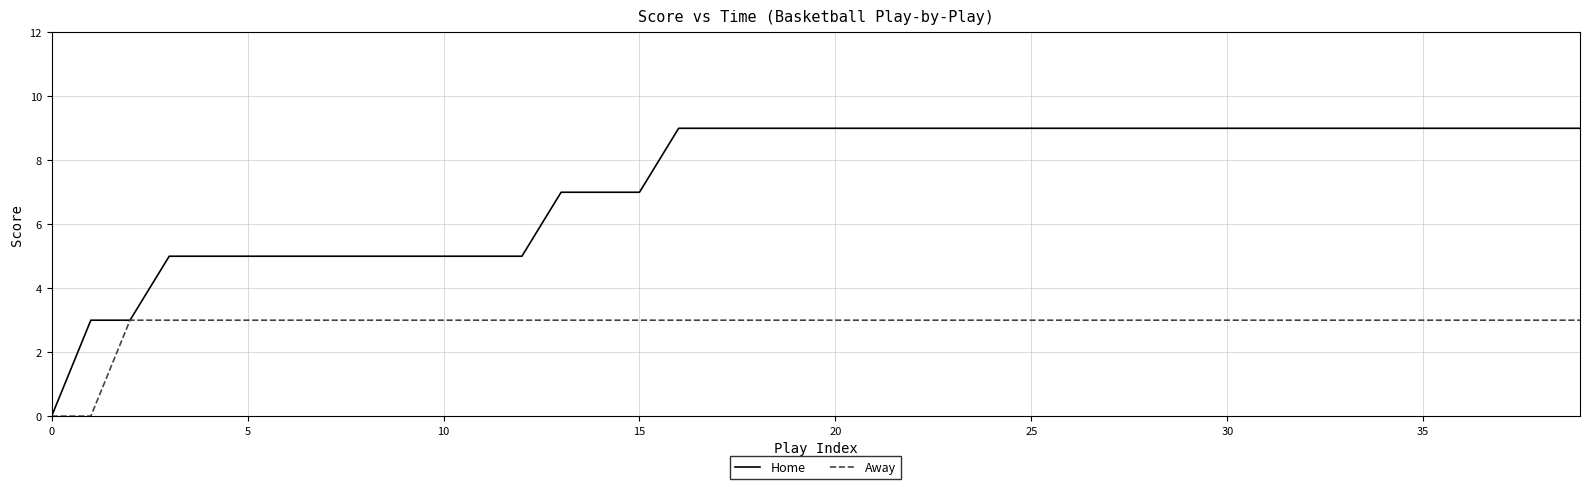

What is the sum of all Away values?

114